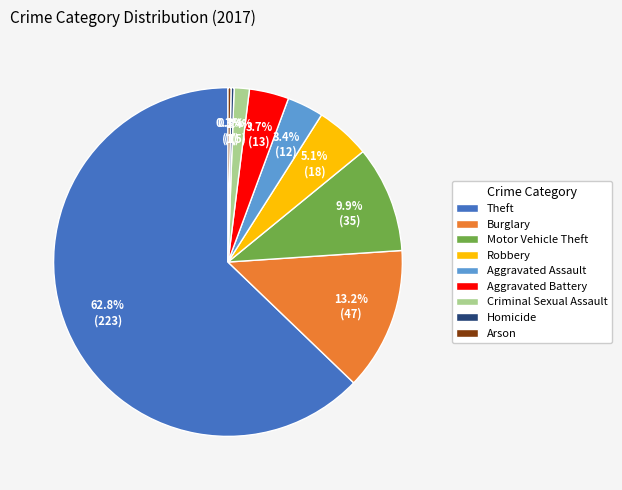

How many segments does this pie chart have?

9